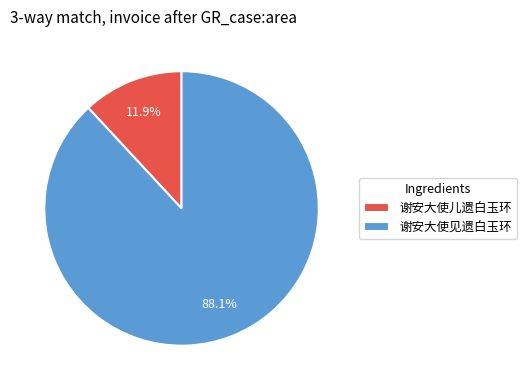

Which has a higher value, 谢安大使见遗白玉环 or 谢安大使儿遗白玉环?

谢安大使见遗白玉环